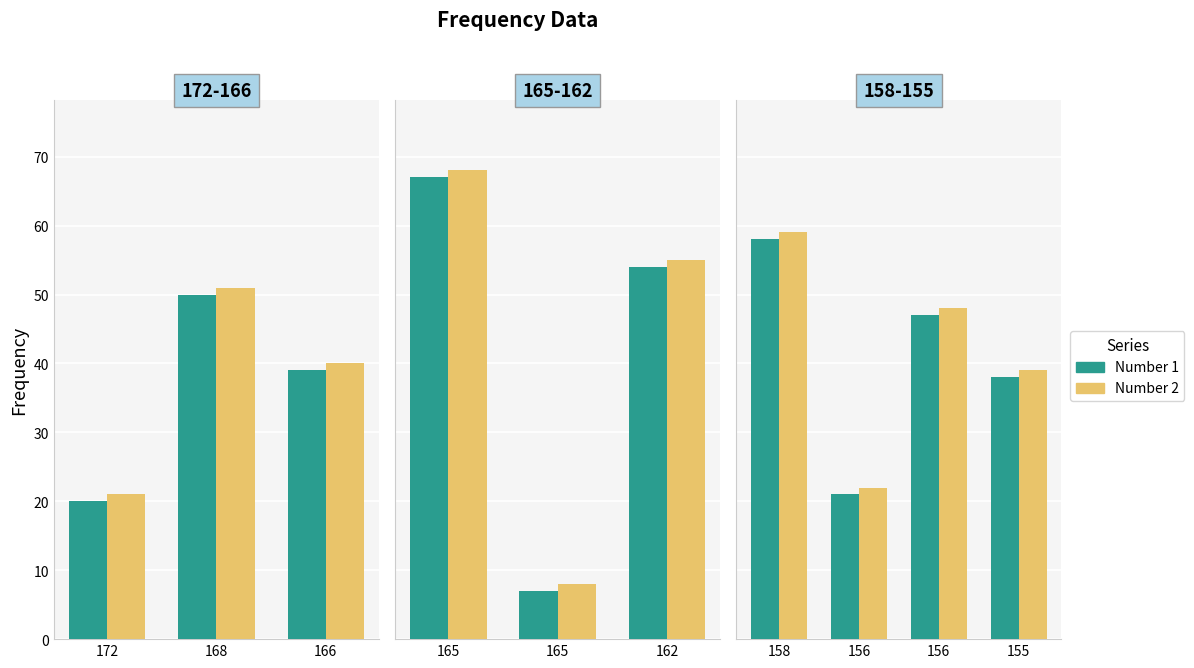

Which series has the largest total across all categories?

Number 2